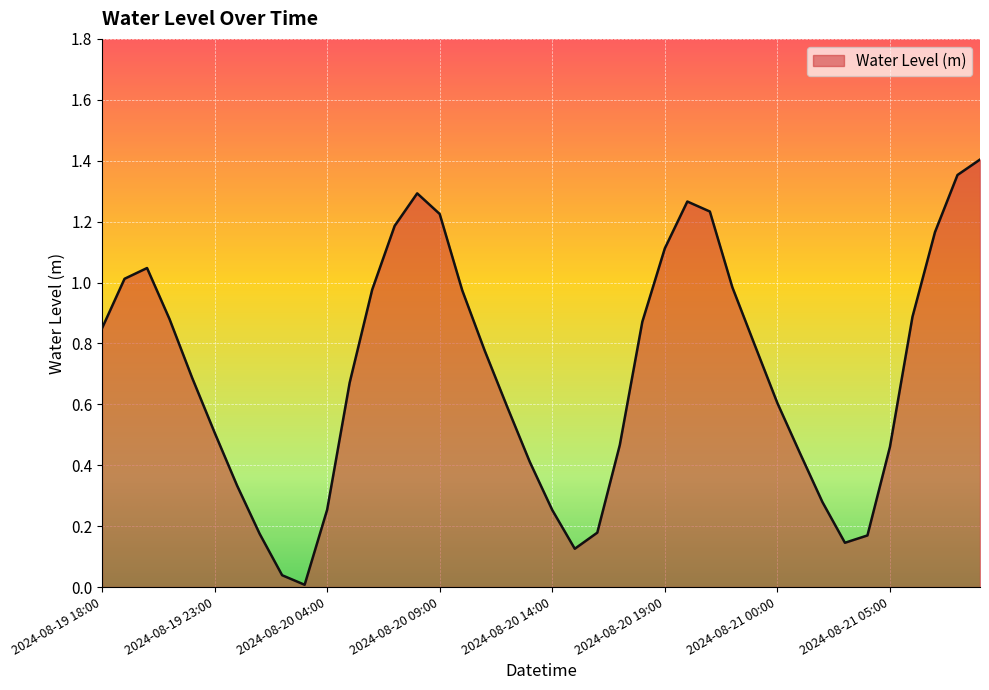

How many interior local valleys (lower than both neighbors) does the data have?

3